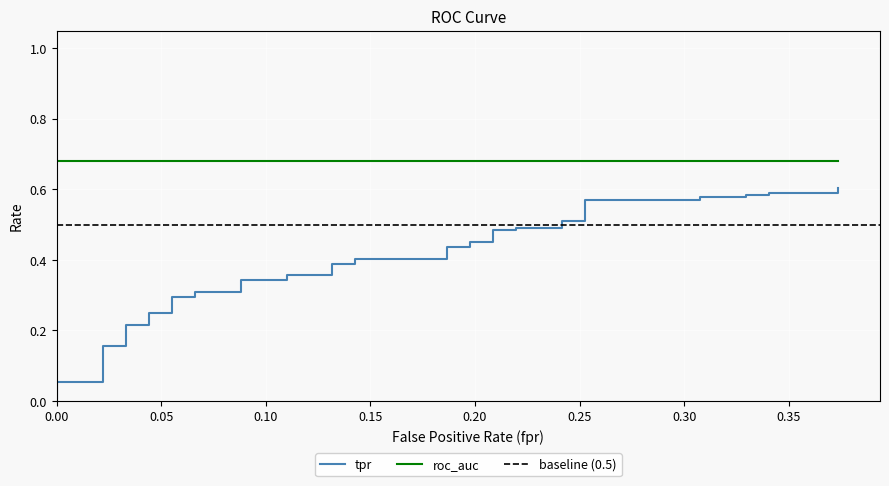

What position from the right is 0.05?

39